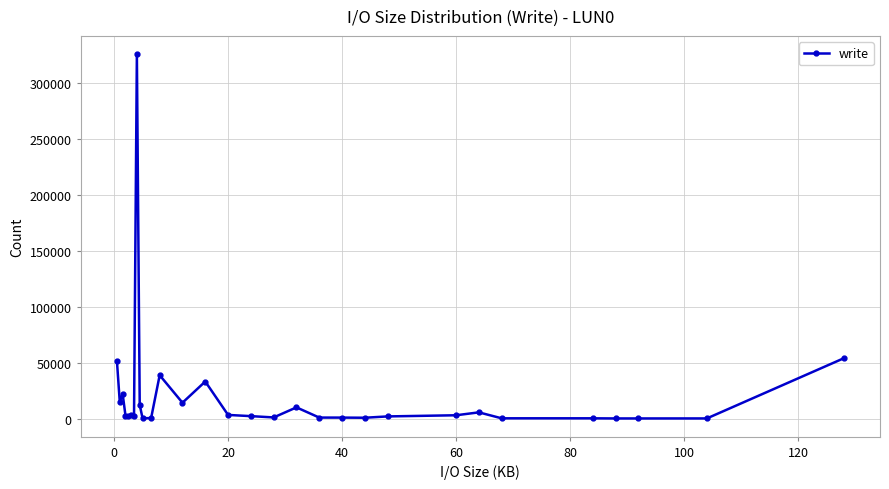

Count the number of data series in this chart.

1